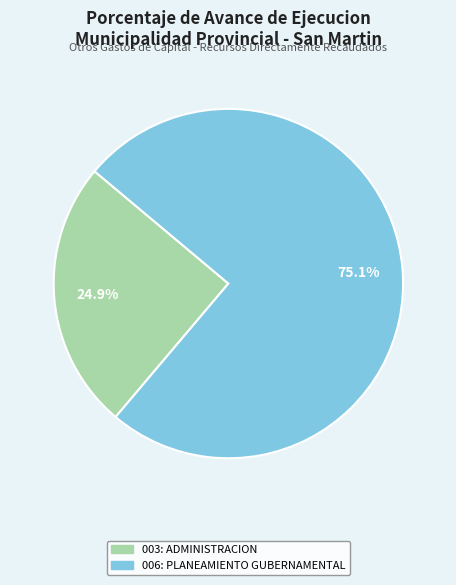

Is there a majority slice in this chart?

Yes